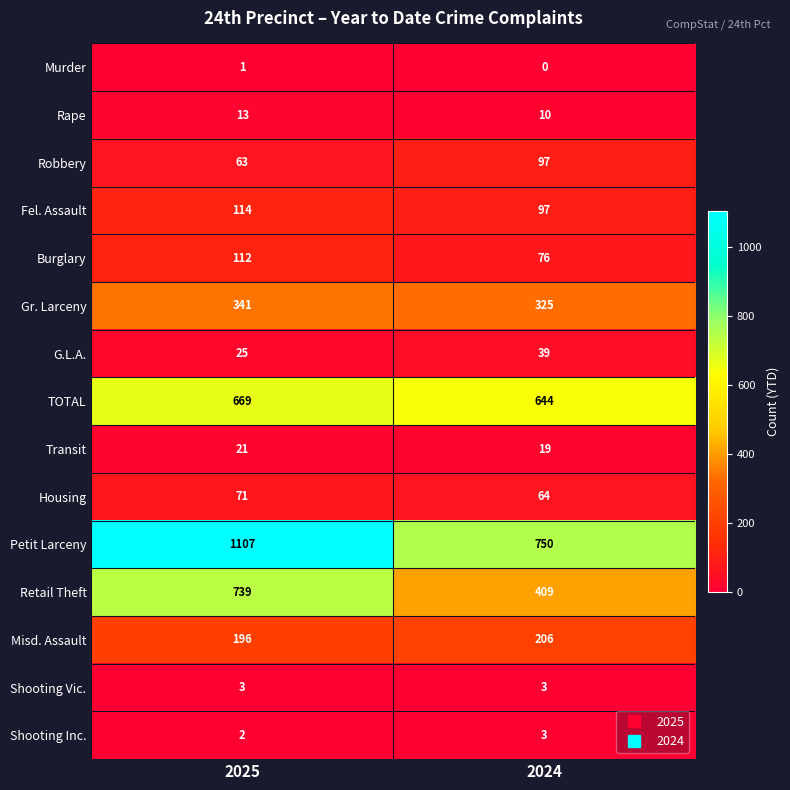

What is the sum of all Housing values?

135